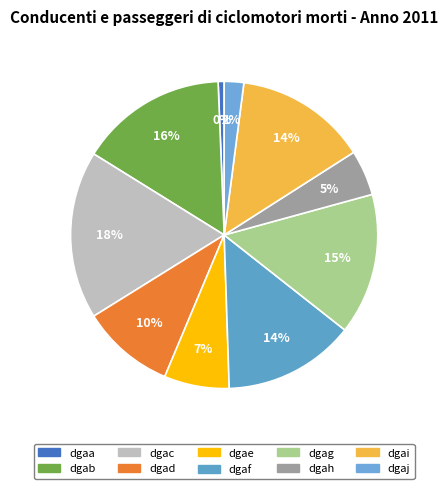

What is the change in value from dgac to dgah?

-7198